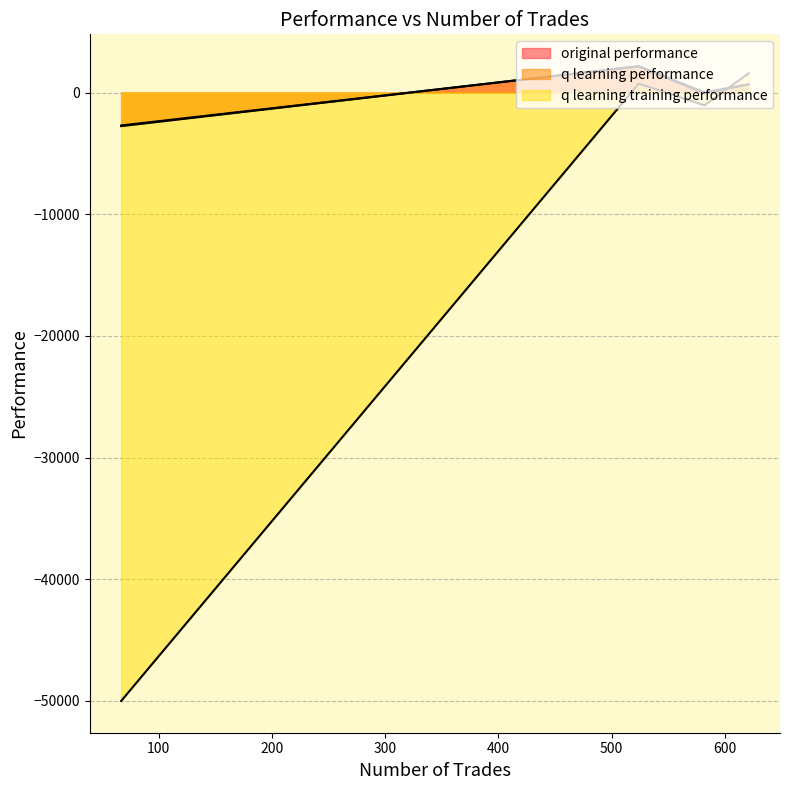

How many negative values does the q learning training performance series have?

2